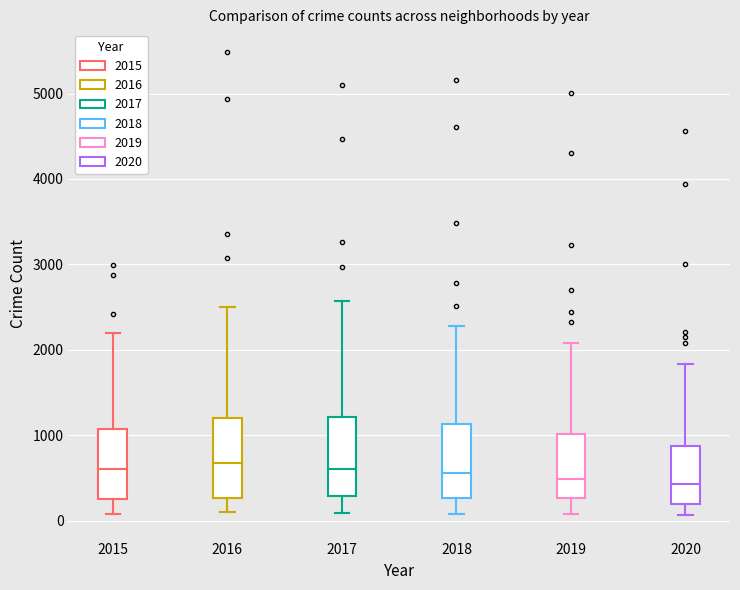

Reading left to right, read every box against the y-axis: the position of its median line, the range the box covers, and the ends of its whiskers. The values are not printed on the chart, so give them approximately, as read against the axis.

2015: median 600, box 300 to 1100, whiskers 100 to 2200
2016: median 700, box 300 to 1200, whiskers 100 to 2500
2017: median 600, box 300 to 1200, whiskers 100 to 2600
2018: median 600, box 300 to 1100, whiskers 100 to 2300
2019: median 500, box 300 to 1000, whiskers 100 to 2100
2020: median 400, box 200 to 900, whiskers 100 to 1800